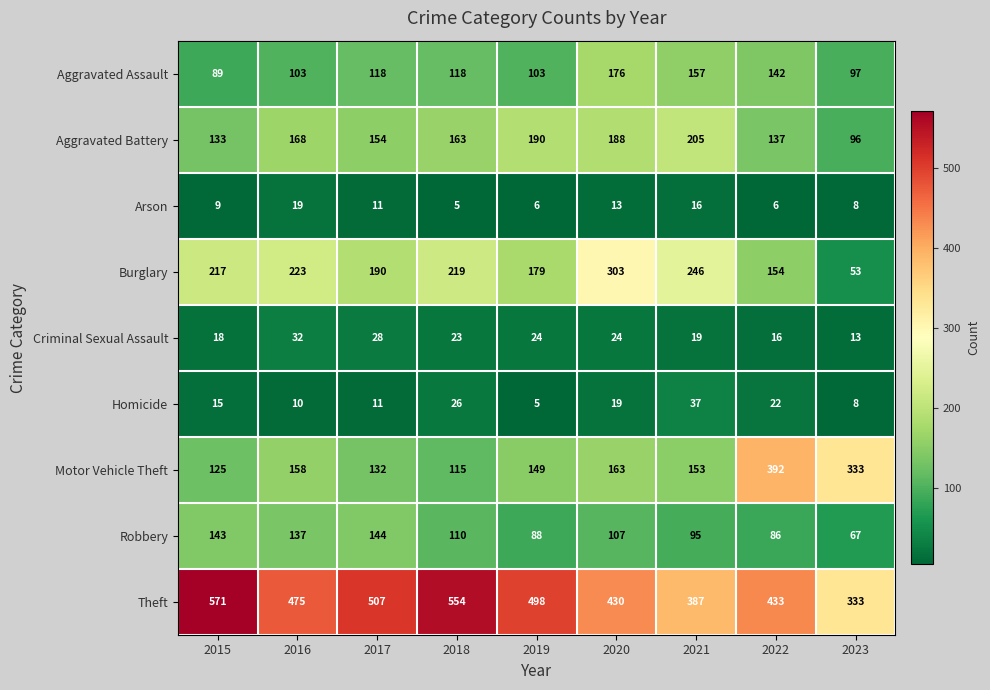

At how many categories does at least one series exceed 411?

7